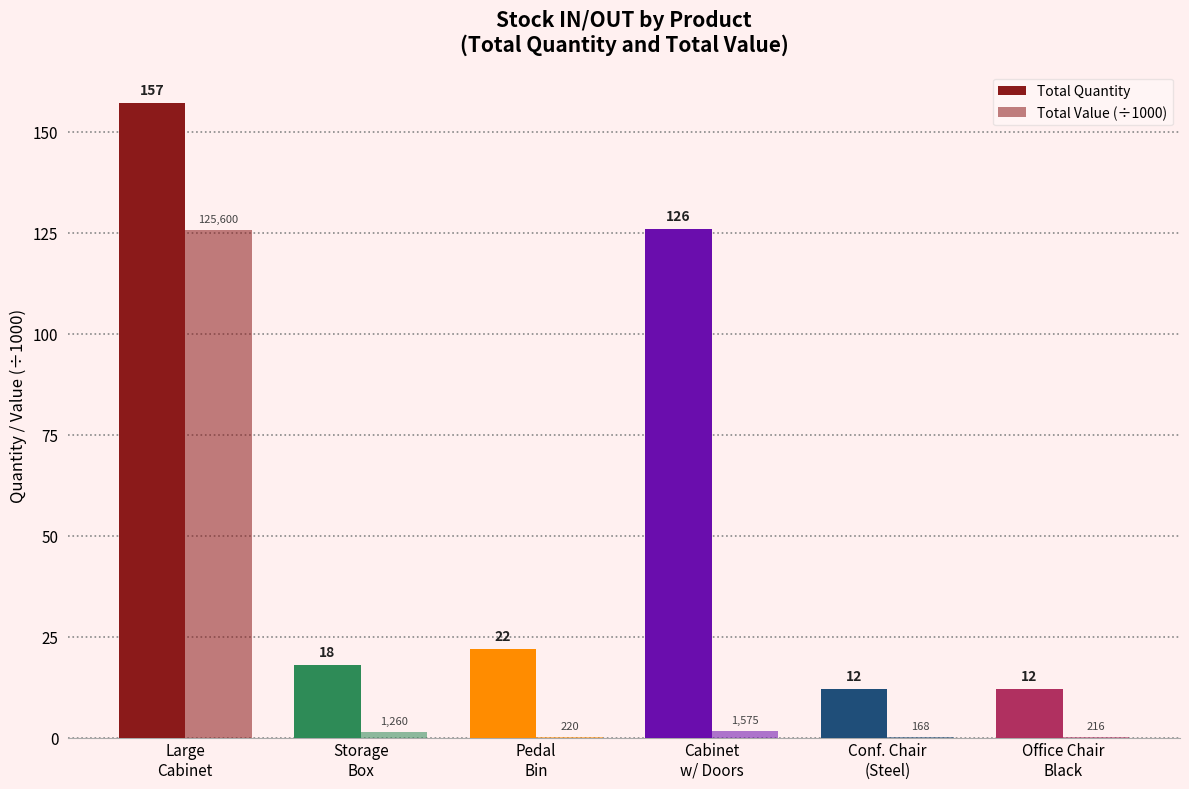

How many data points does each series have?

6